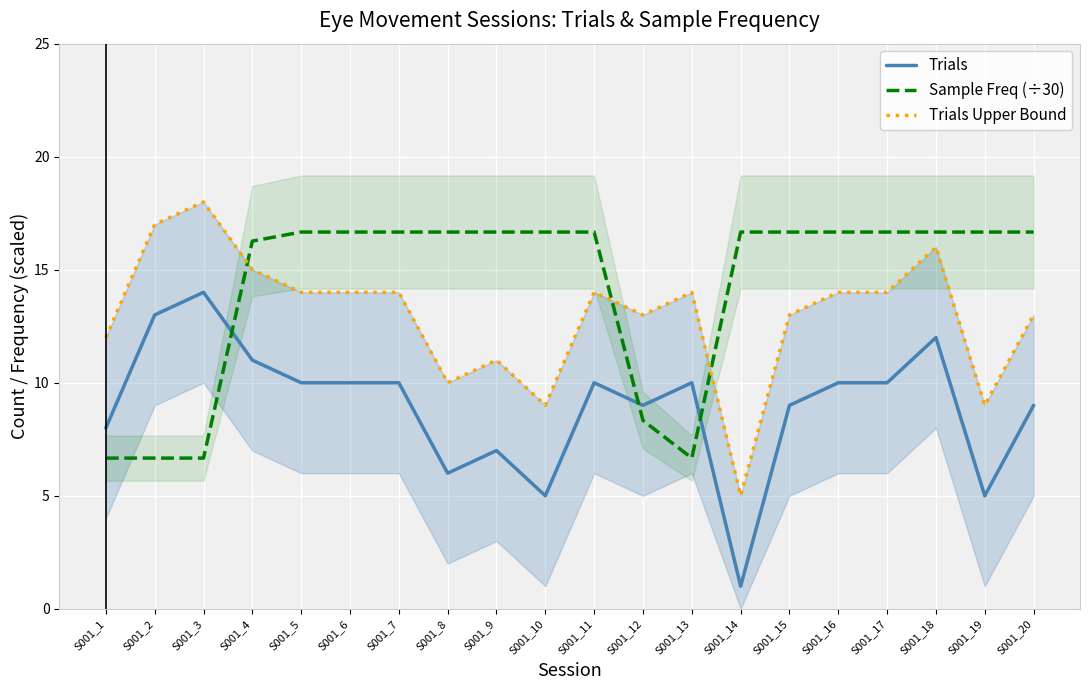

True or false: Trials Upper Bound has a value of 9.0 at S001_19.

True